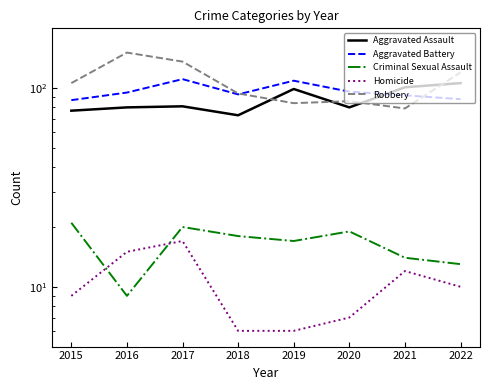

What is the approximate value of Aggravated Assault at 2022, to the nearest 5?

105